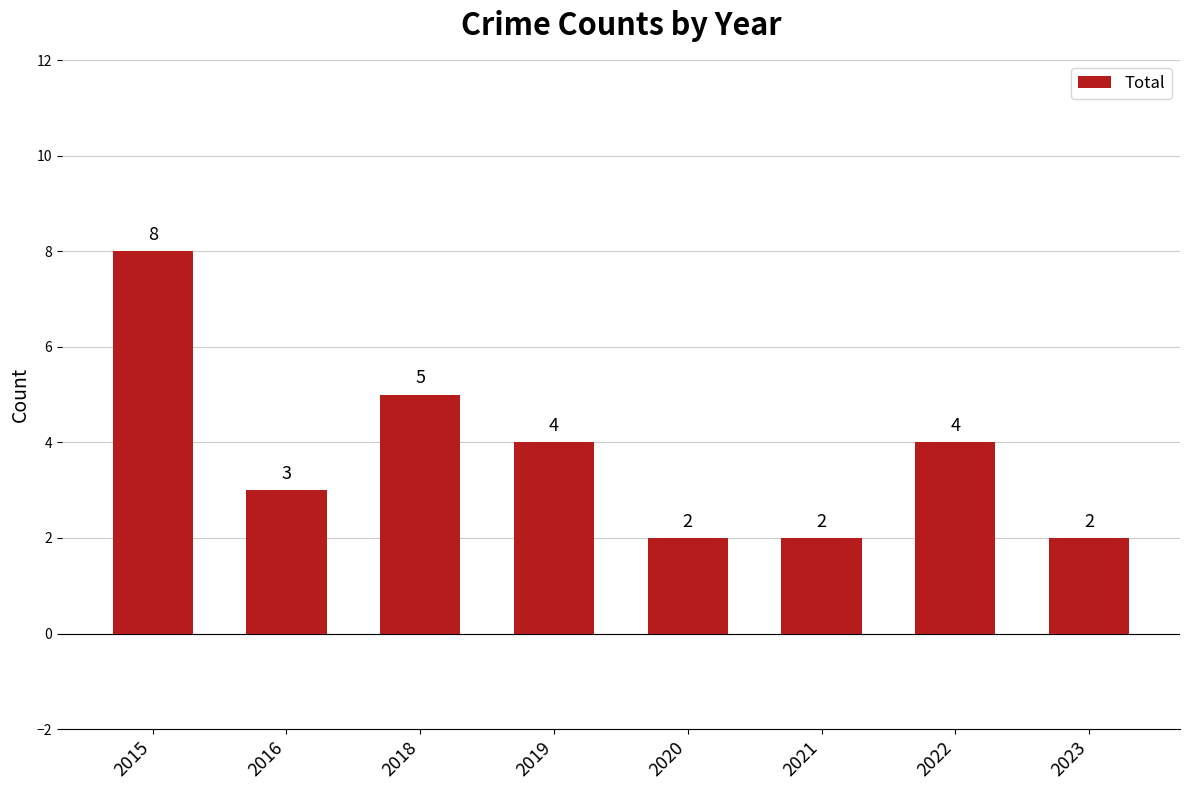

True or false: the data shows 4 at 2019.

True